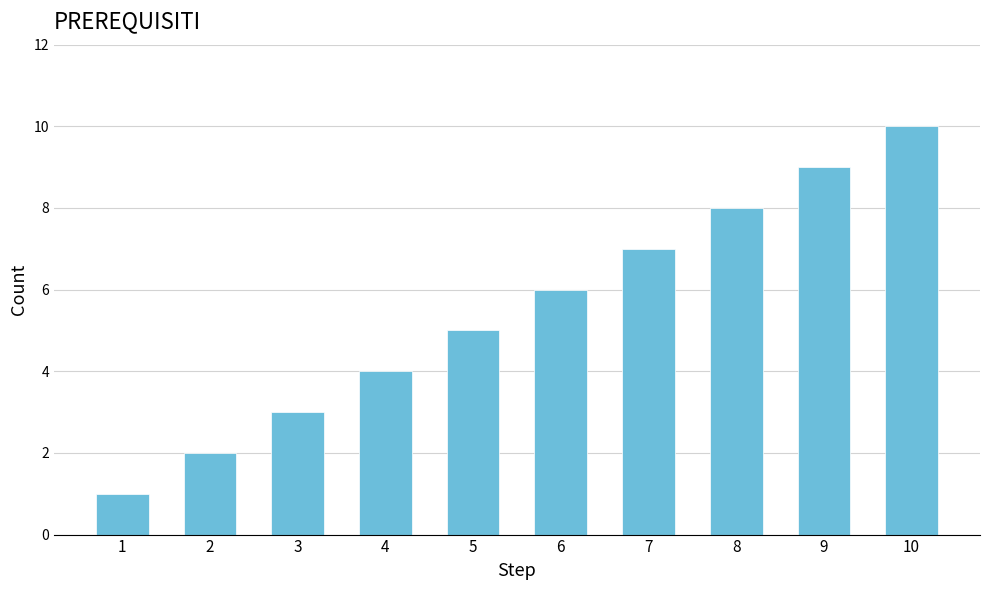

How many bars are there in total?

10